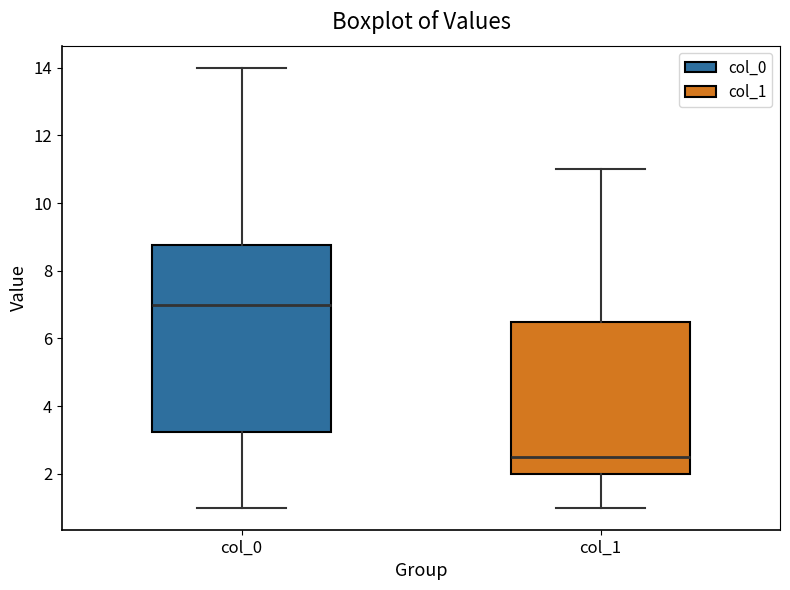

Reading left to right, transcribe this box plot: for each box, give where its median line is, the range the box spans, and where its two whiskers end, as read against the y-axis. The values are not printed on the chart, so give them approximately, as read against the axis.

col_0: median 7.0, box 3.2 to 8.8, whiskers 1.0 to 14.0
col_1: median 2.6, box 2.0 to 6.6, whiskers 1.0 to 11.0